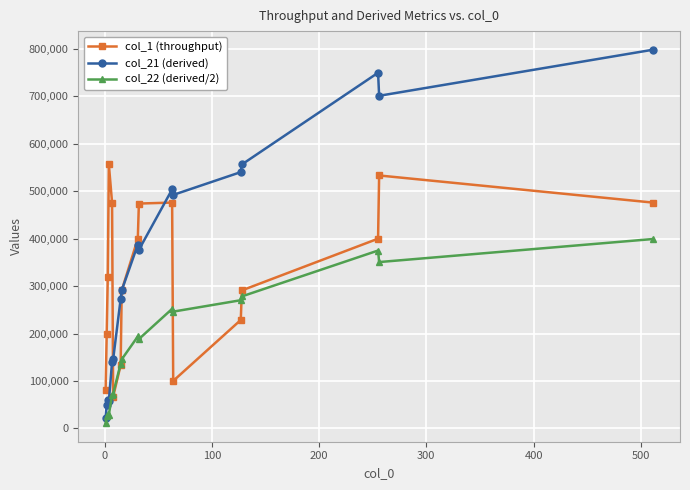

Which series has the widest spread of values?

col_21 (derived)